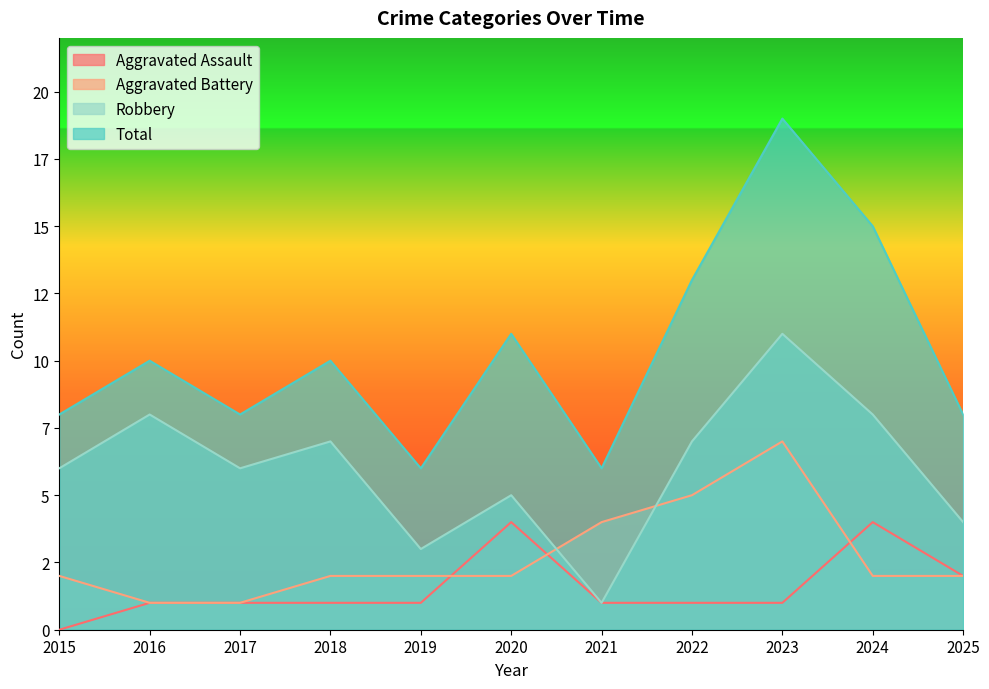

Where does the Aggravated Assault series first go above 1?

2020